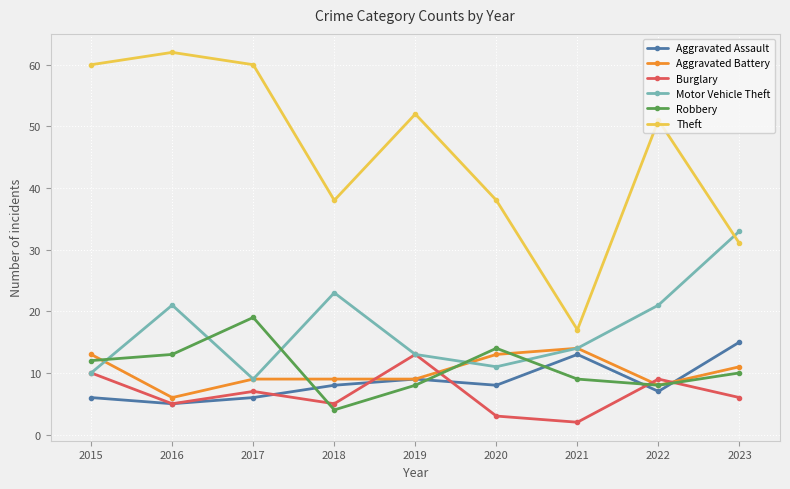

True or false: Theft and Aggravated Assault cross at least once.

False